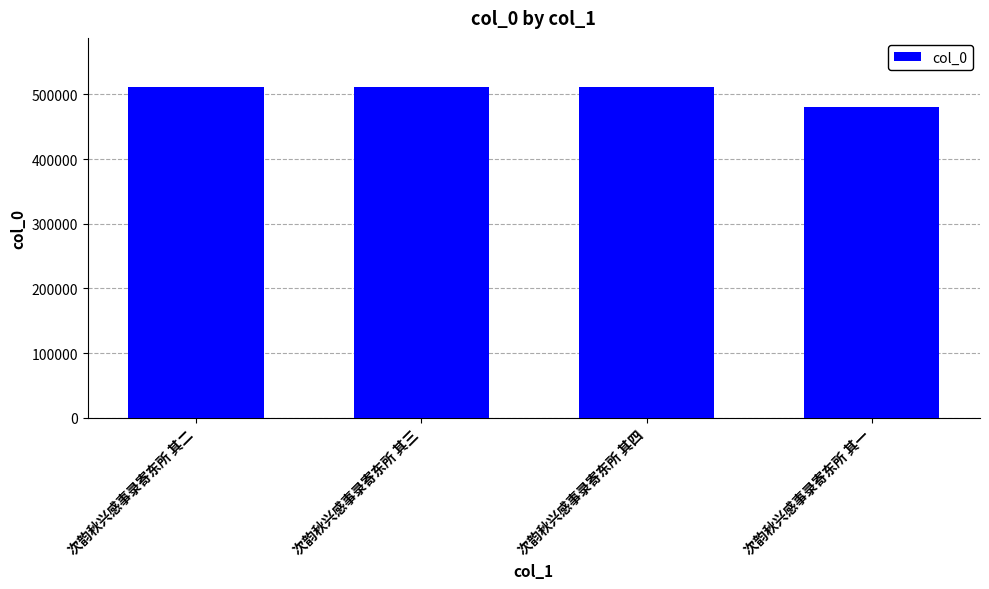

What is the label of the 2nd bar from the left?

次韵秋兴感事录寄东所 其三